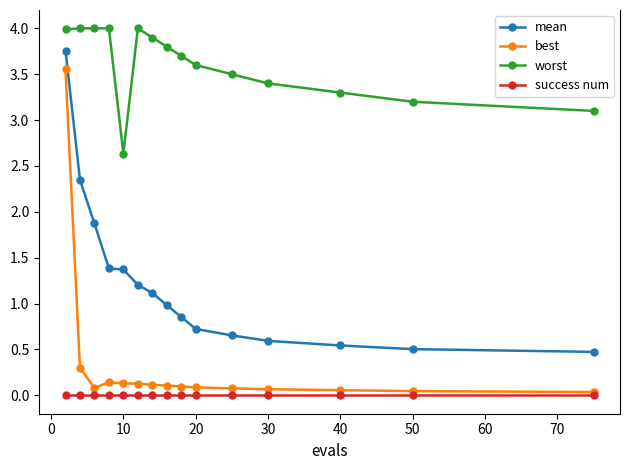

True or false: mean and best intersect in this chart.

False